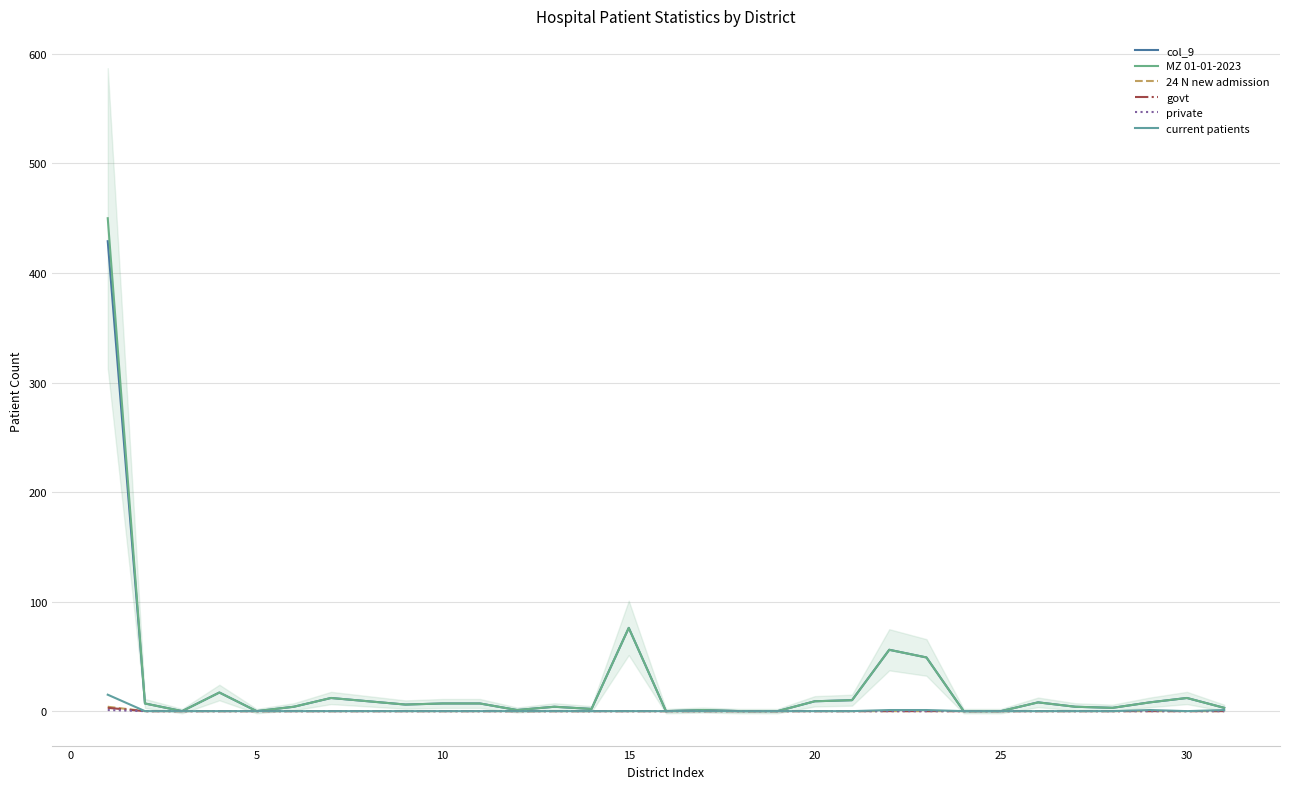

Reading right to left, what are all the values shown in this chart?

col_9: 3	12	8	3	4	8	0	0	49	56	10	9	0	0	1	0	76	2	4	1	7	7	6	9	12	4	0	17	0	7	429
MZ 01-01-2023: 3	12	8	3	4	8	0	0	49	56	10	9	0	0	1	0	76	2	4	1	7	7	6	9	12	4	0	17	0	7	450
24 N new admission: 0	0	0	0	0	0	0	0	0	0	0	0	0	0	0	0	0	0	0	0	0	0	0	0	0	0	0	0	0	0	4
govt: 0	0	0	0	0	0	0	0	0	0	0	0	0	0	0	0	0	0	0	0	0	0	0	0	0	0	0	0	0	0	3
private: 0	0	0	0	0	0	0	0	0	0	0	0	0	0	0	0	0	0	0	0	0	0	0	0	0	0	0	0	0	0	1
current patients: 1	0	1	0	0	0	0	0	1	1	0	0	0	0	0	0	0	0	0	0	0	0	0	0	0	0	0	0	0	0	15